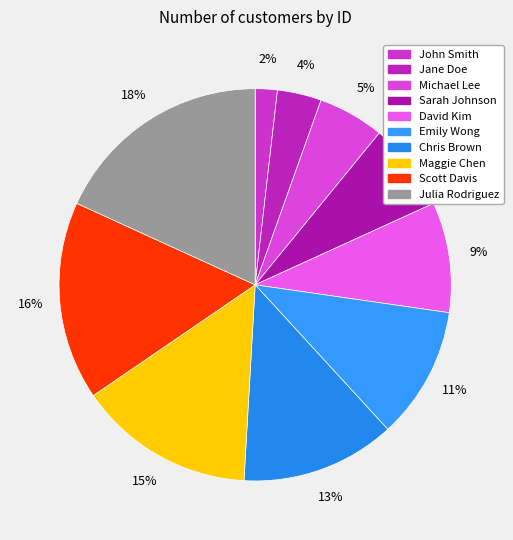

Does Emily Wong represent more than half of the total?

No